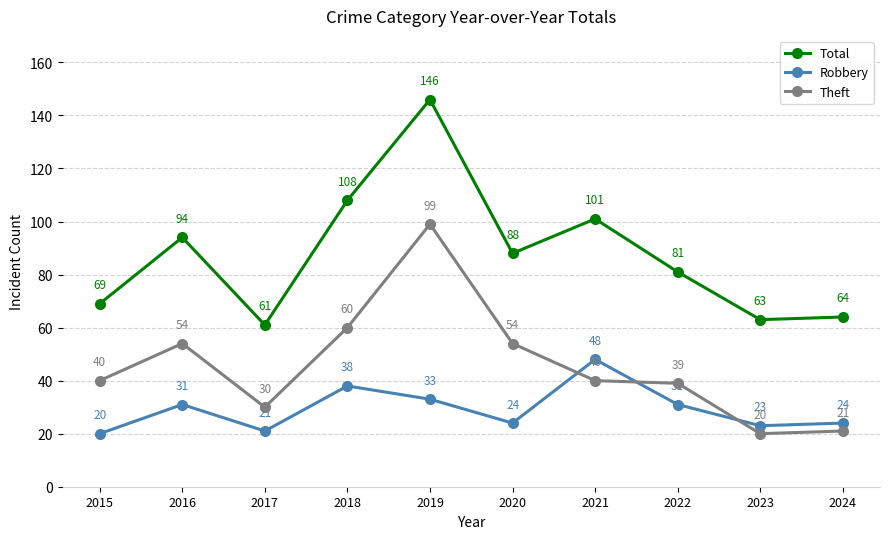

What is the smallest value displayed?

20